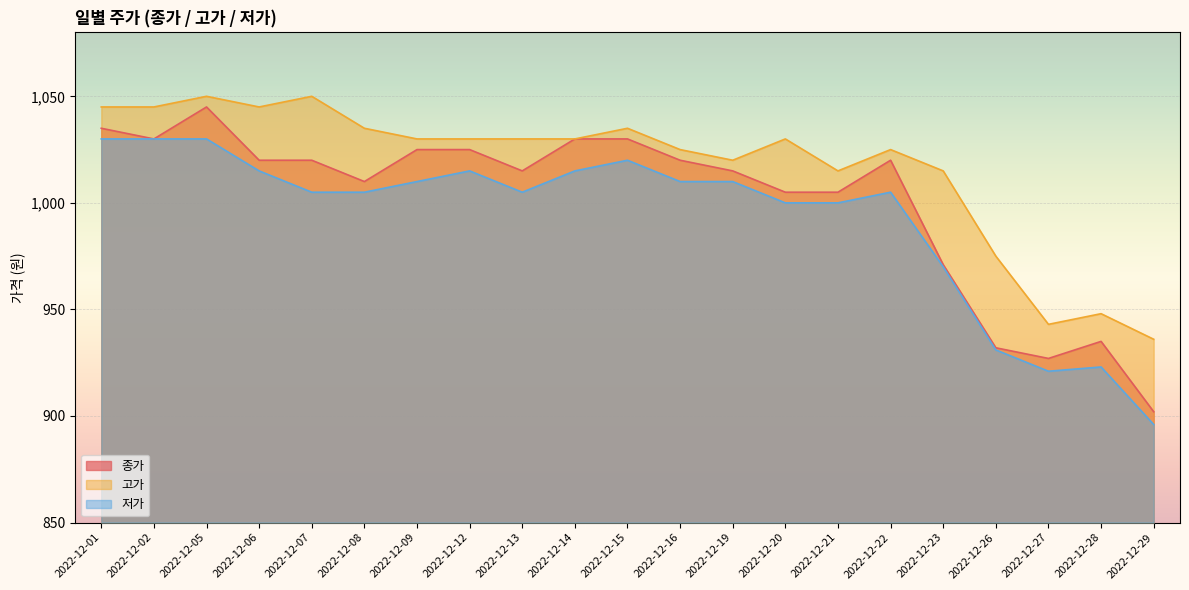

At which label is 종가 closest to 973?

2022-12-23